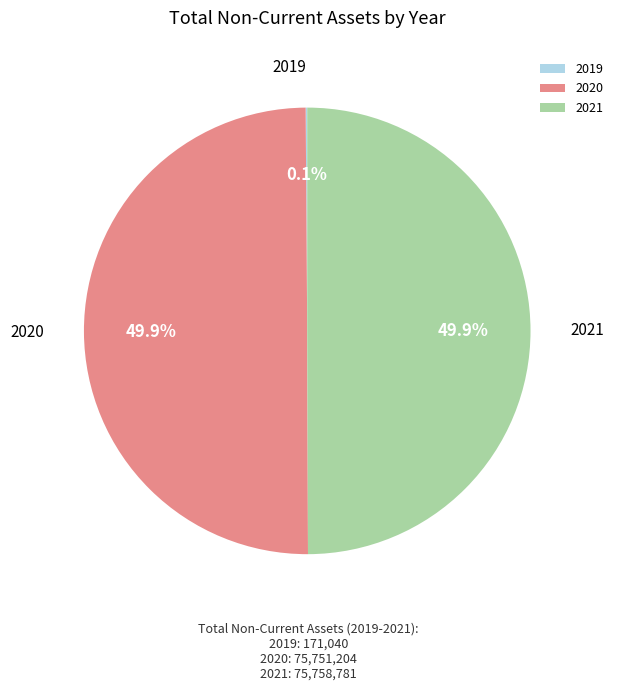

How much of the chart is everything except 2020?

50.1%